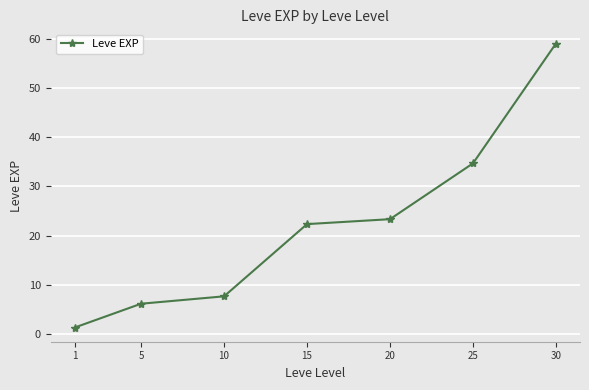

Count the number of data series in this chart.

1